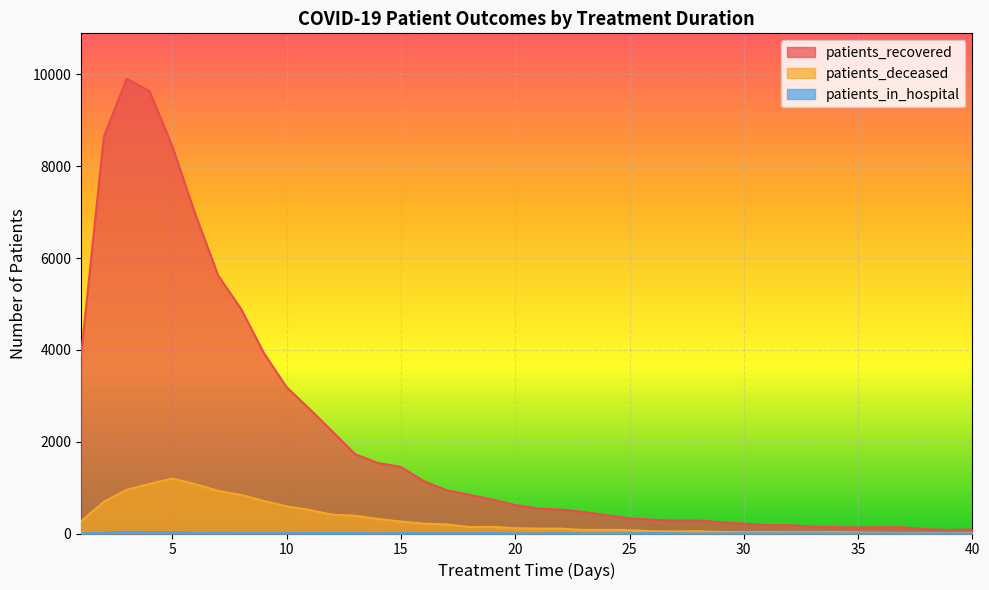

At which label does patients_deceased reach its peak?

5